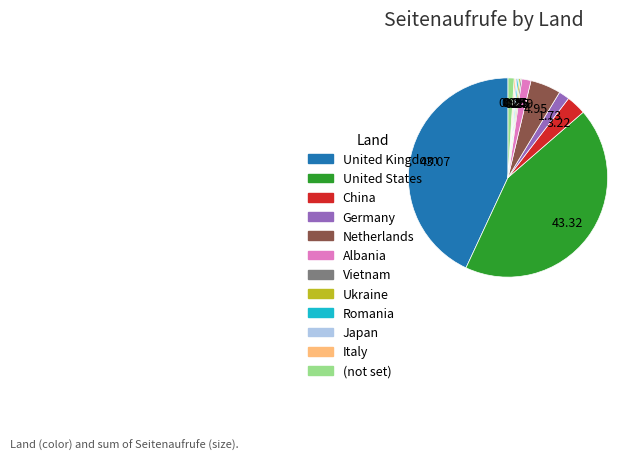

Does Albania account for over 50% of the chart?

No